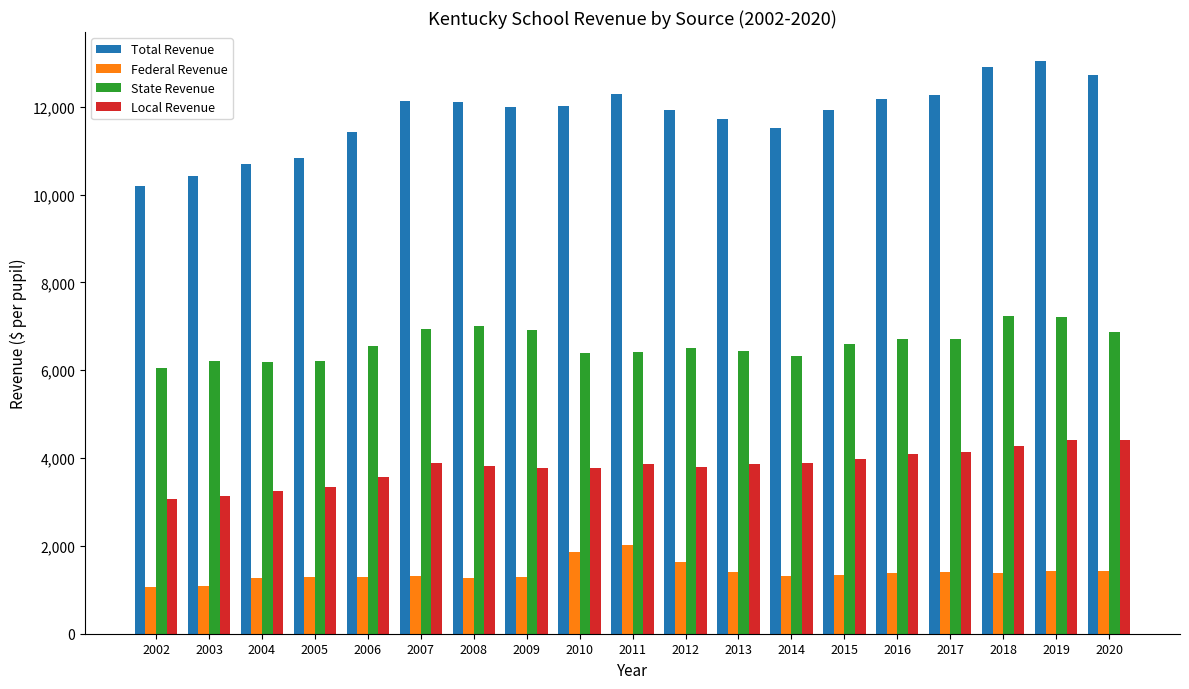

Which series changed the most between 2002 and 2010?

Total Revenue